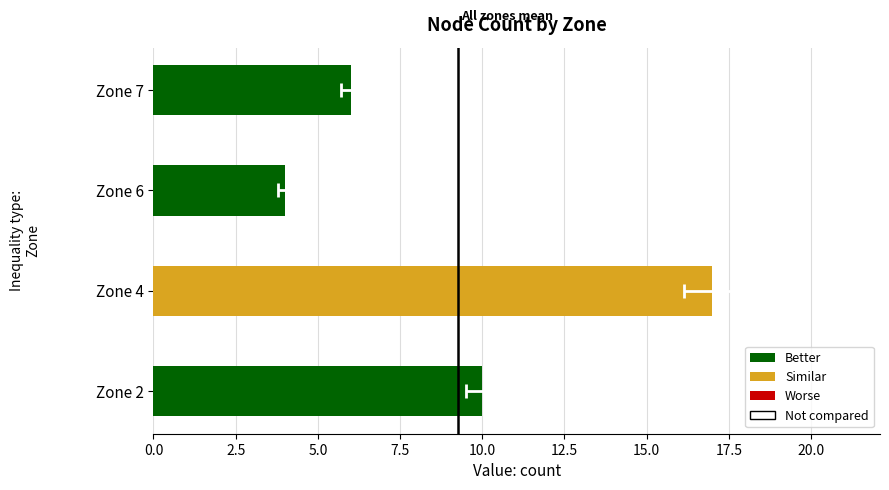

What position from the left is 2.5?

2